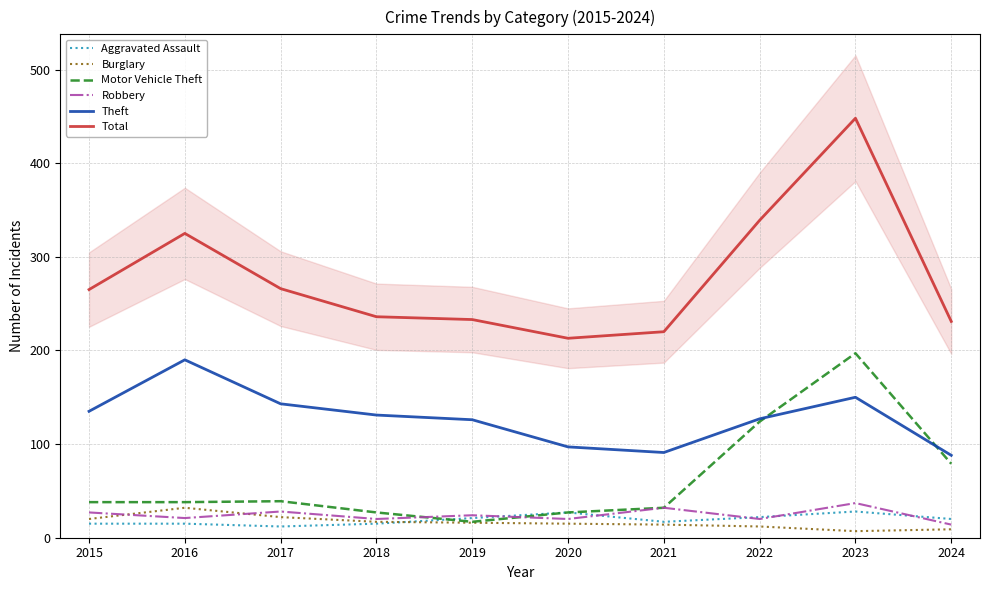

Reading right to left, transcribe all the data shown in this chart.

Aggravated Assault: 2024=20	2023=28	2022=22	2021=17	2020=27	2019=21	2018=15	2017=12	2016=15	2015=15
Burglary: 2024=9	2023=7	2022=12	2021=14	2020=15	2019=16	2018=17	2017=22	2016=32	2015=20
Motor Vehicle Theft: 2024=79	2023=197	2022=124	2021=32	2020=27	2019=17	2018=27	2017=39	2016=38	2015=38
Robbery: 2024=14	2023=37	2022=20	2021=32	2020=20	2019=24	2018=20	2017=28	2016=21	2015=27
Theft: 2024=88	2023=150	2022=127	2021=91	2020=97	2019=126	2018=131	2017=143	2016=190	2015=135
Total: 2024=231	2023=448	2022=339	2021=220	2020=213	2019=233	2018=236	2017=266	2016=325	2015=265